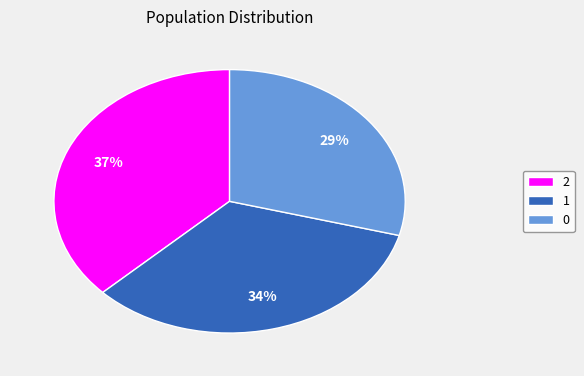

What is the ratio of the value at 2 to the value at 0?

1.3